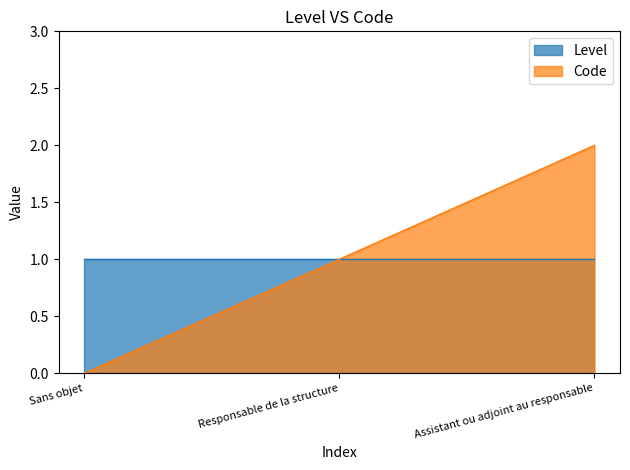

How many data points are less than 1?

1